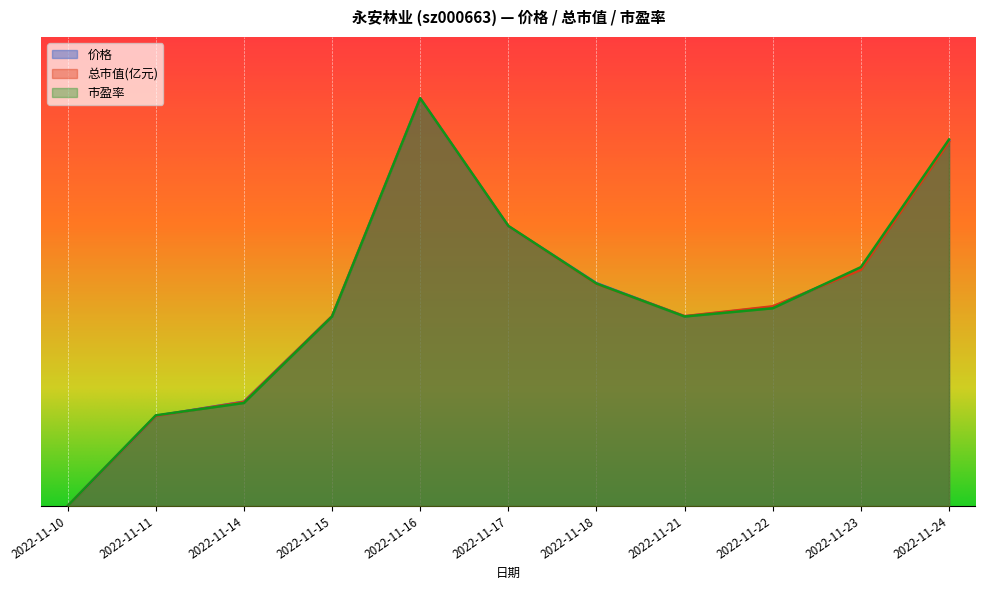

Where is the first local maximum for 总市值(亿元)?

2022-11-16